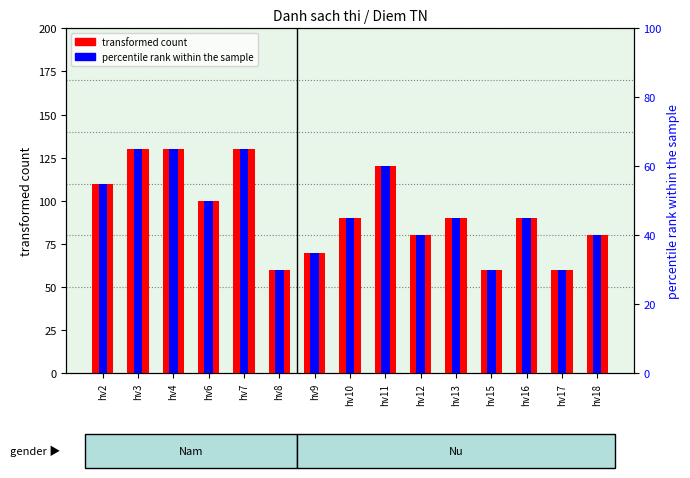

Reading right to left, list all the values displayed in this chart.

transformed count: 80	60	90	60	90	80	120	90	70	60	130	100	130	130	110
percentile rank within the sample: 40	30	45	30	45	40	60	45	35	30	65	50	65	65	55